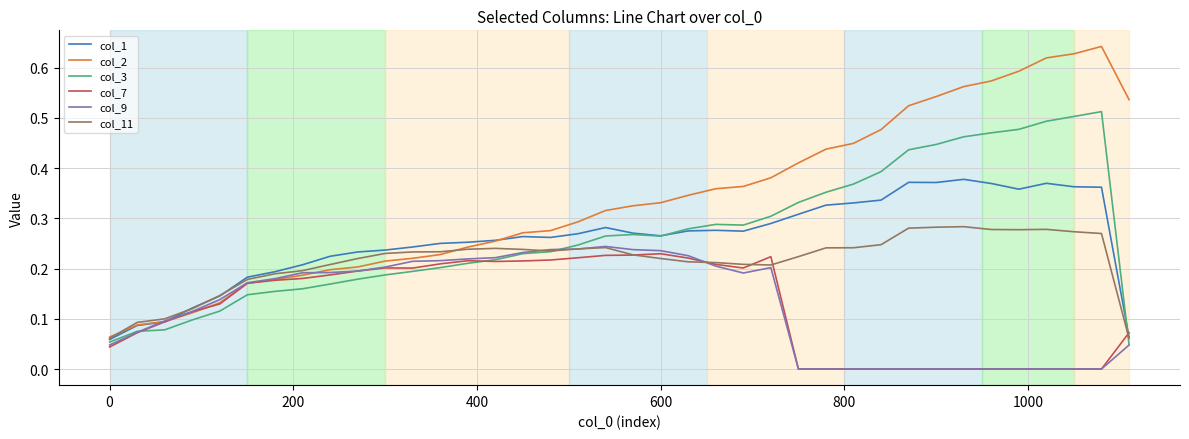

Which series has the largest range (max minus min)?

col_2